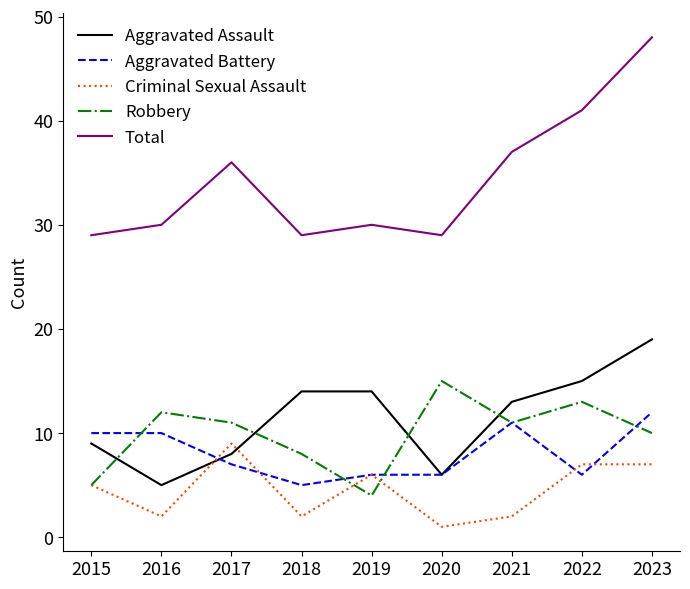

True or false: Total and Robbery intersect in this chart.

False